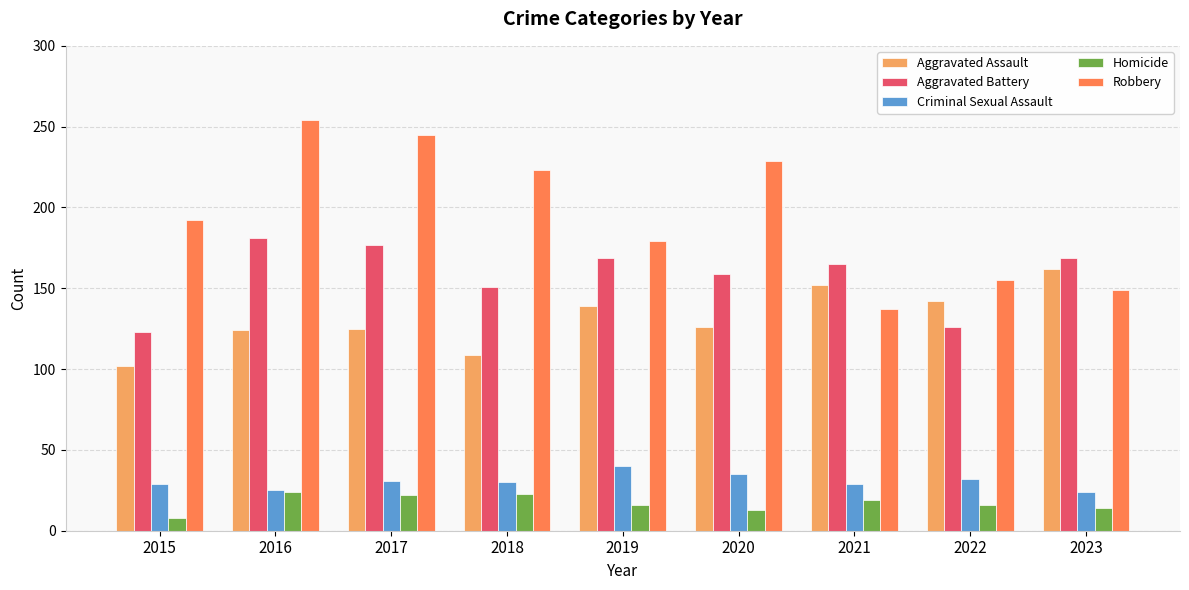

Between 2016 and 2018, which series saw the biggest shift?

Robbery